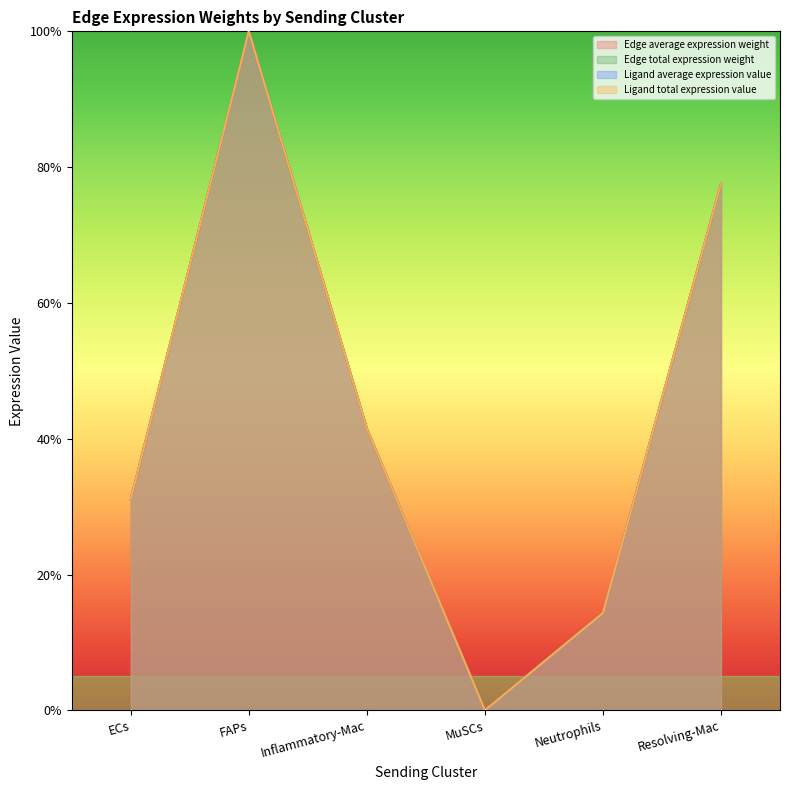

Count the number of categories in the chart.

6